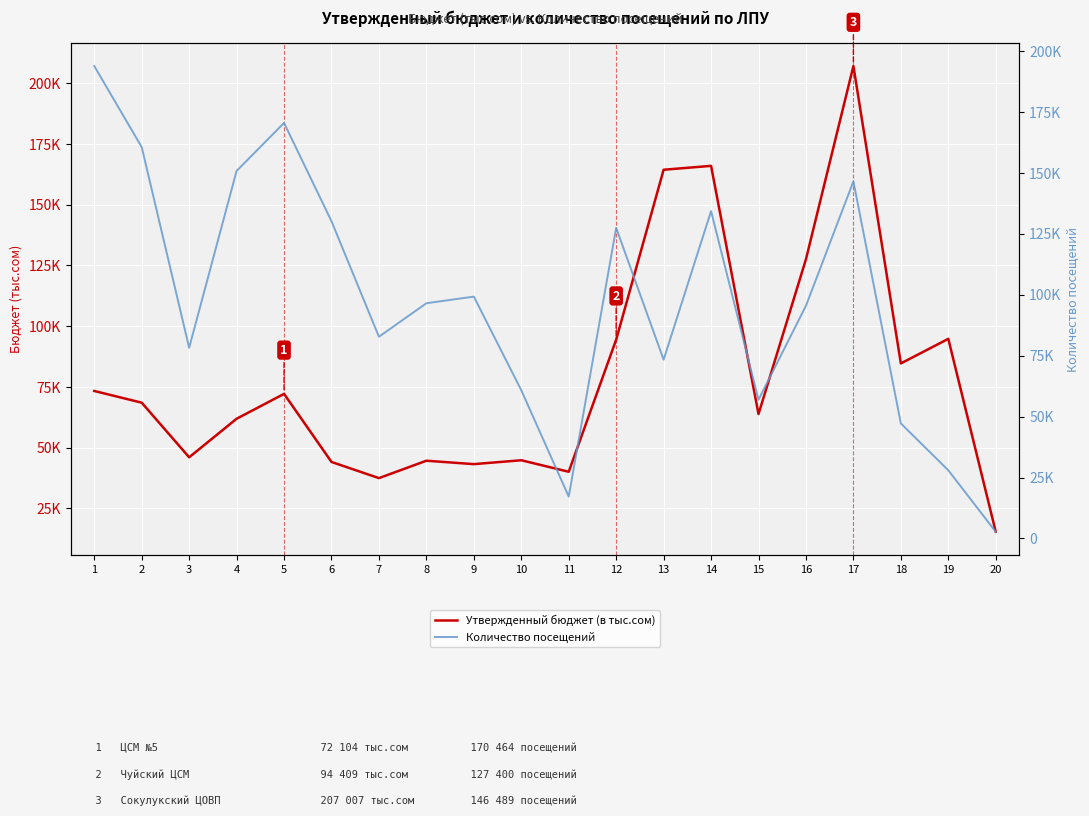

How many values in the Количество посещений series exceed 96498?

9